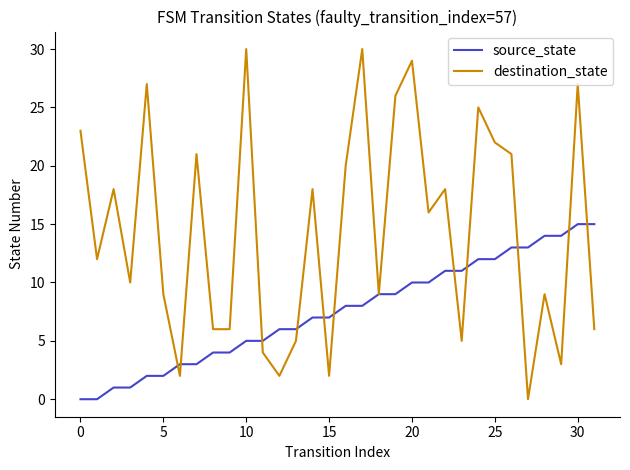

Which series has the largest total across all categories?

destination_state